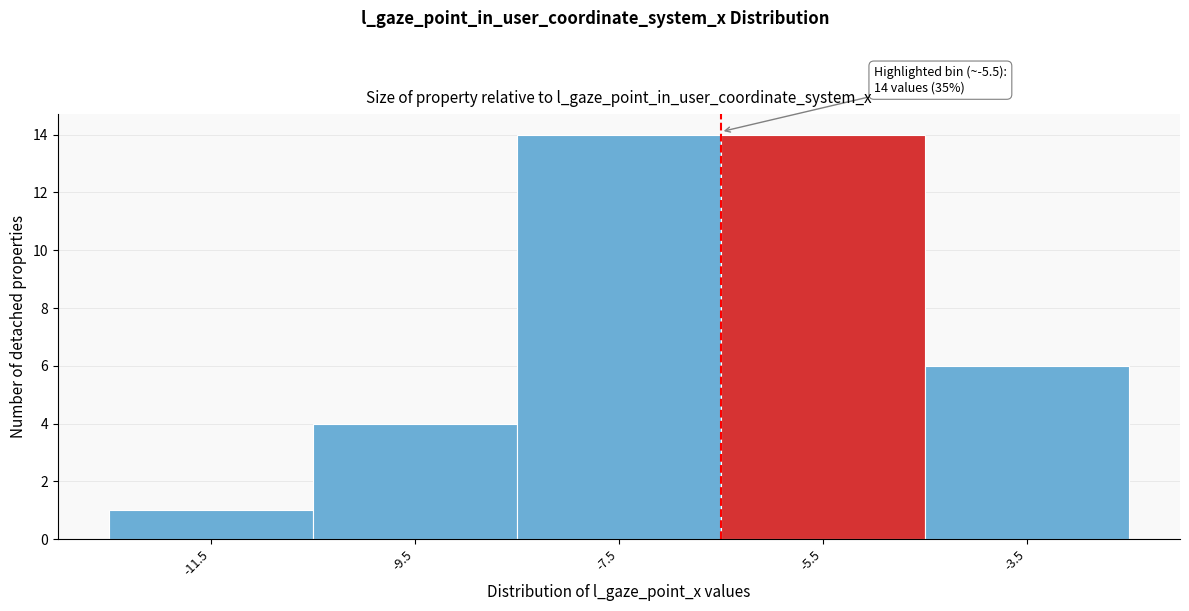

Reading left to right, extract all data points from this chart.

-11.5=1	-9.5=4	-7.5=14	-5.5=14	-3.5=6